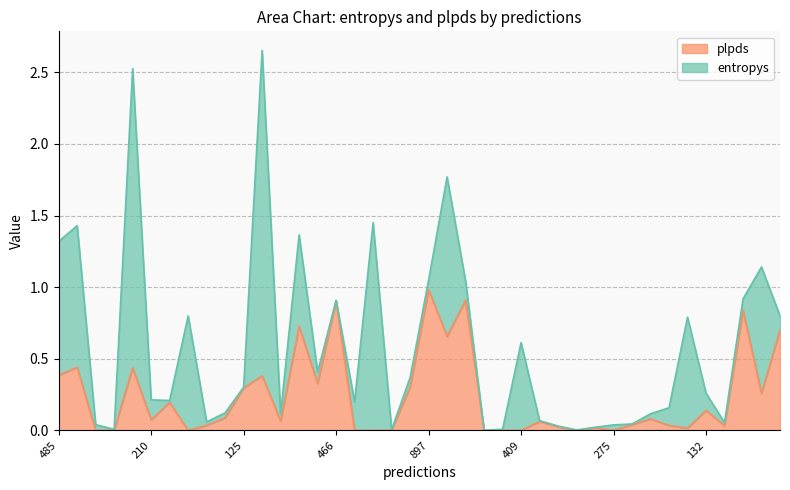

Does the chart display data point markers on the line(s)?

No